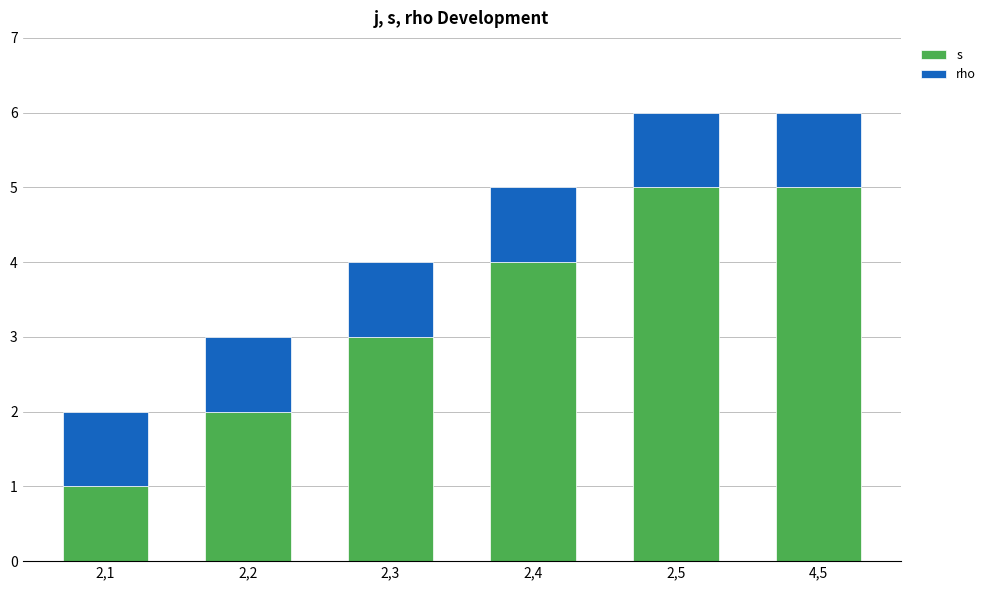

Which series has the widest spread of values?

s